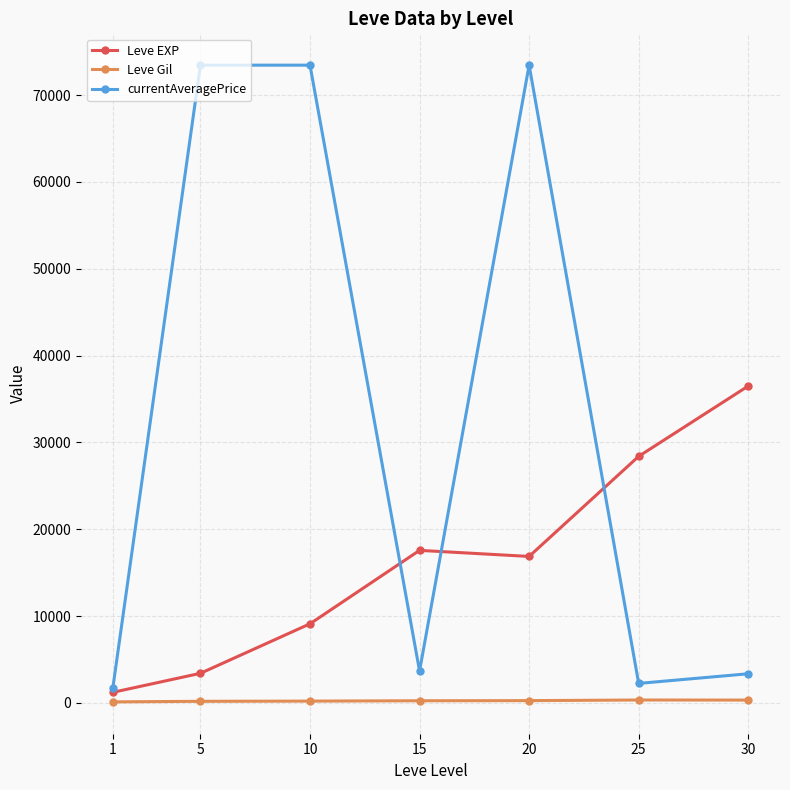

How many distinct data groups are displayed?

3